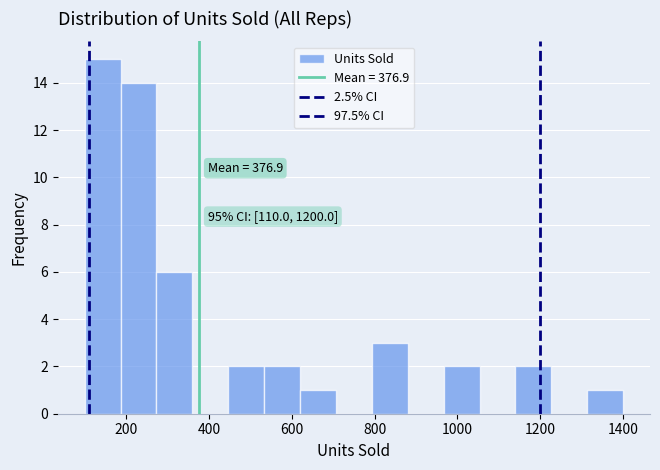

Which range on the x-axis has the tallest bar?

100 to 180